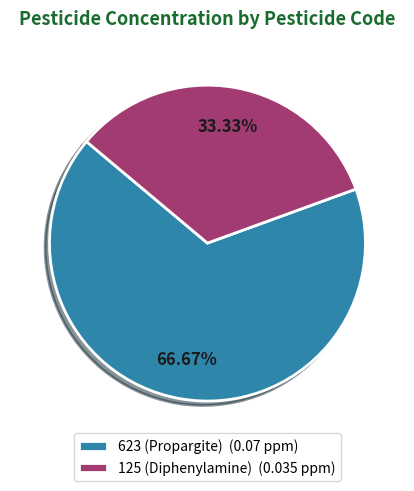

To the nearest percent, what is the difference between the largest and smallest slice percentages?

33%